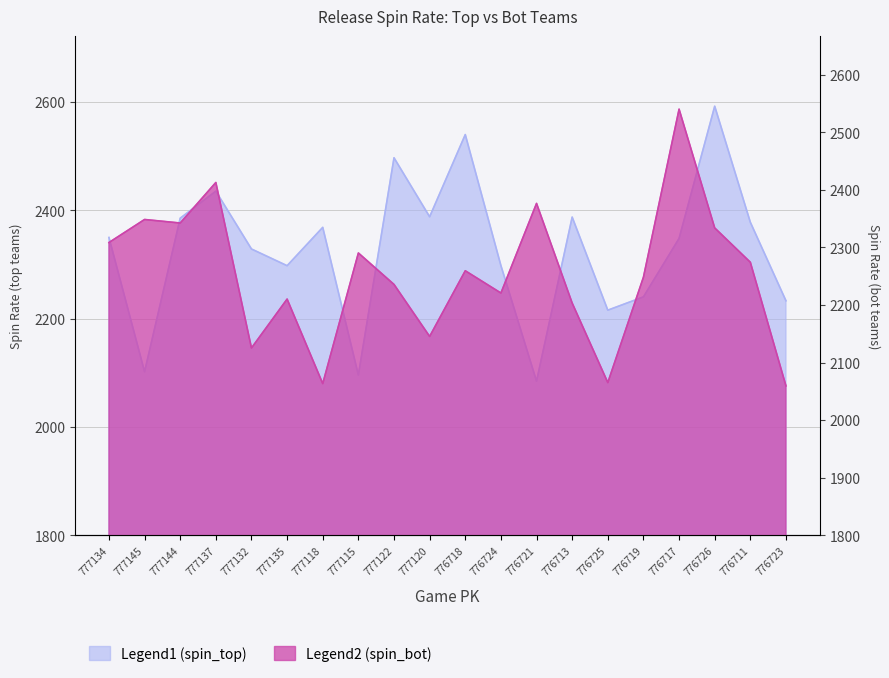

What position from the right is 776717?

4